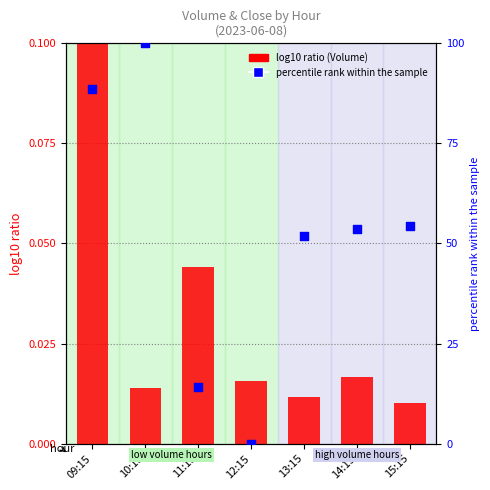

At how many categories does at least one series exceed 40?

5